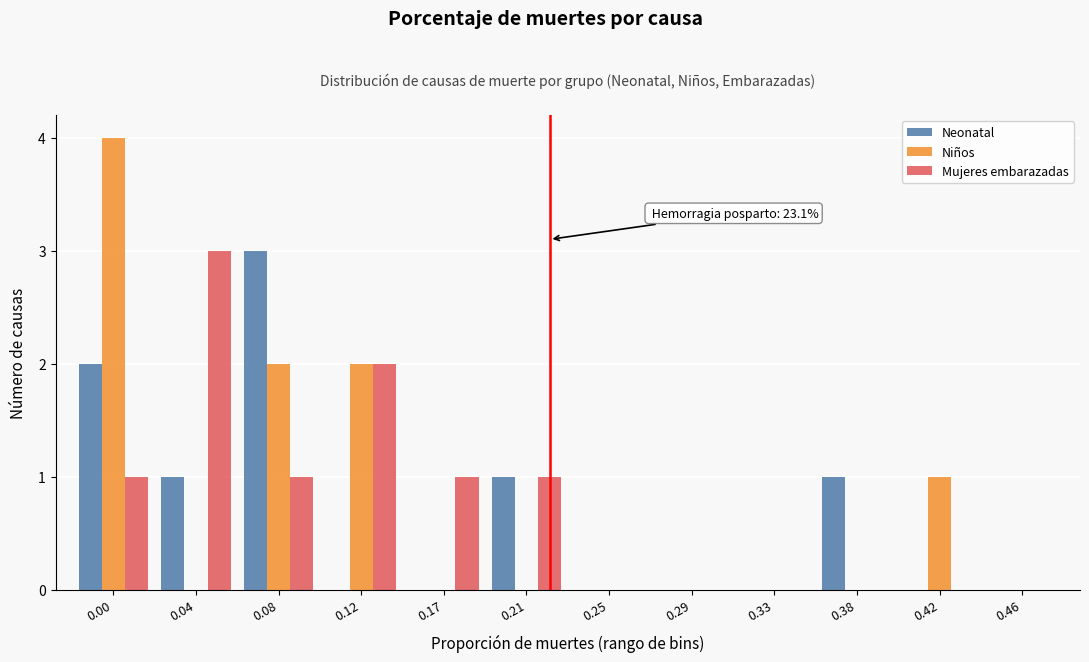

The Niños series shows 1 at 0.33. True or false?

False